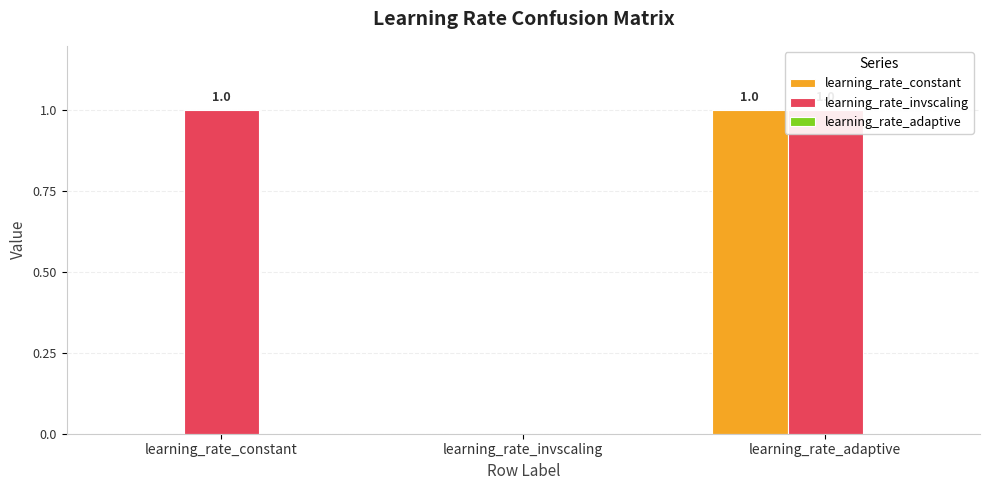

List the series in order of their overall mean, lowest first.

learning_rate_adaptive, learning_rate_constant, learning_rate_invscaling